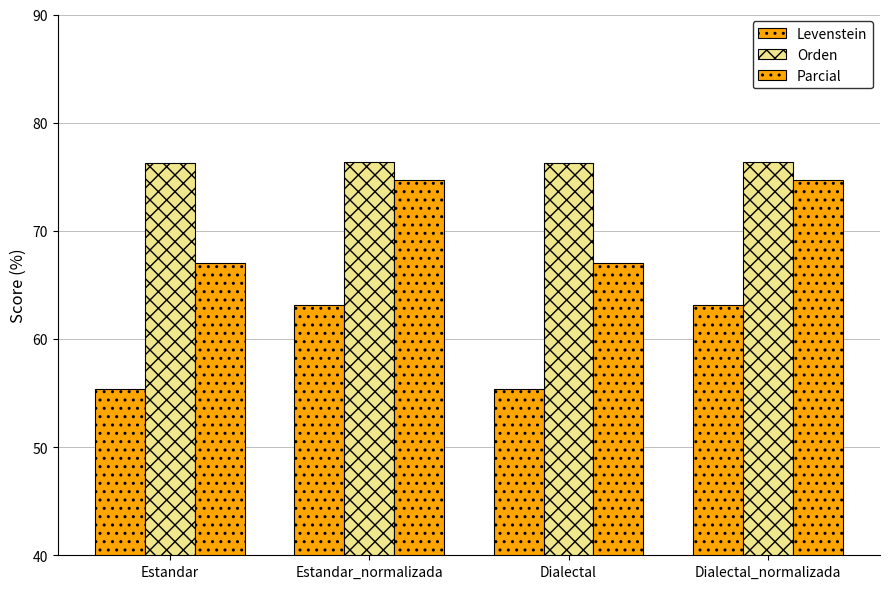

How many data points in Levenstein are less than 63?

2